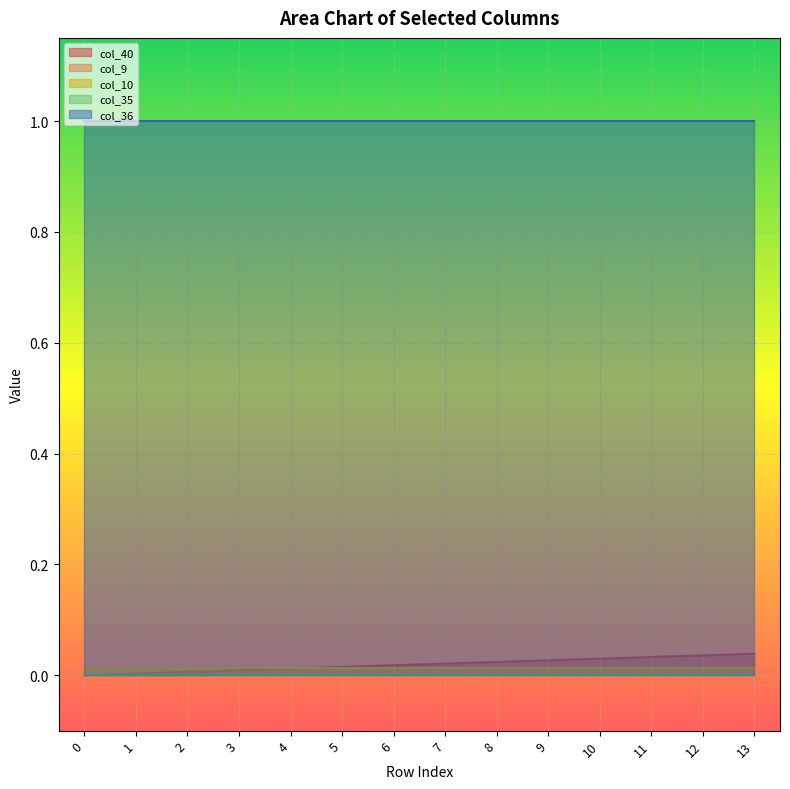

The value of col_40 at 3 is 0.0. True or false?

True